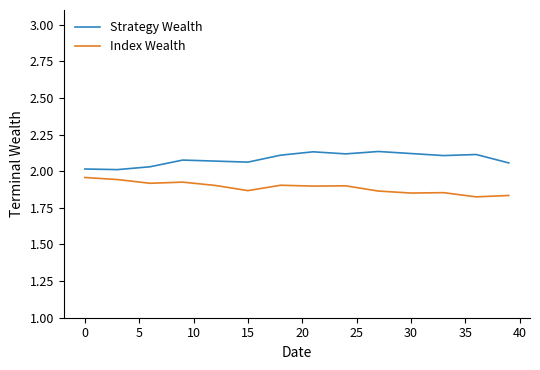

List the series in order of their peak value, highest first.

Strategy Wealth, Index Wealth